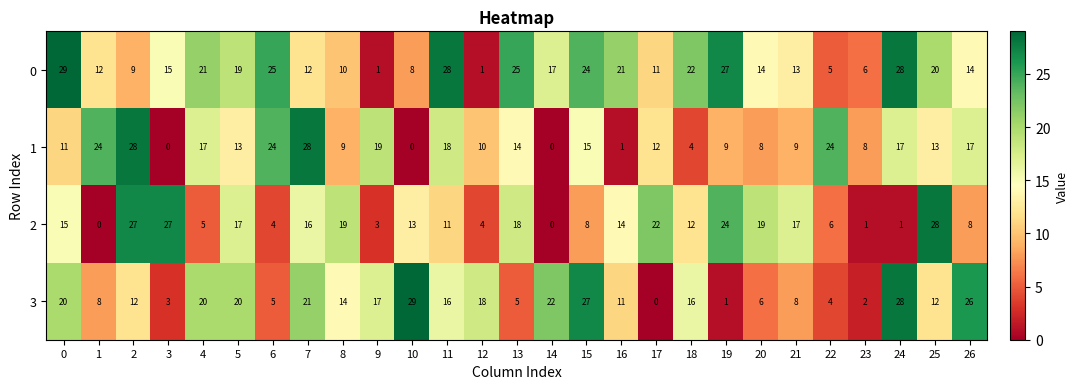

What is the difference between the 2 values at 24 and 8?

18